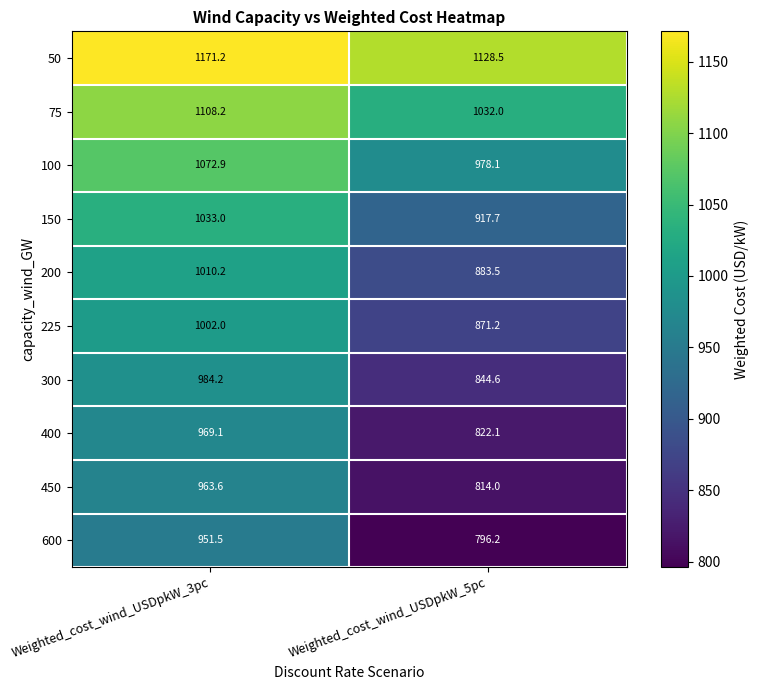

What is the difference between the highest and lowest values at Weighted_cost_wind_USDpkW_3pc?

219.7